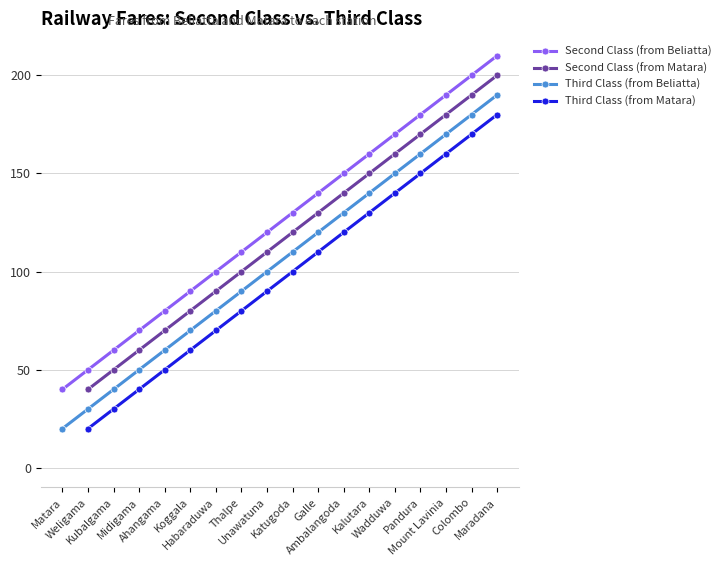

True or false: Second Class (from Beliatta) has more than 0 interior local peaks.

False